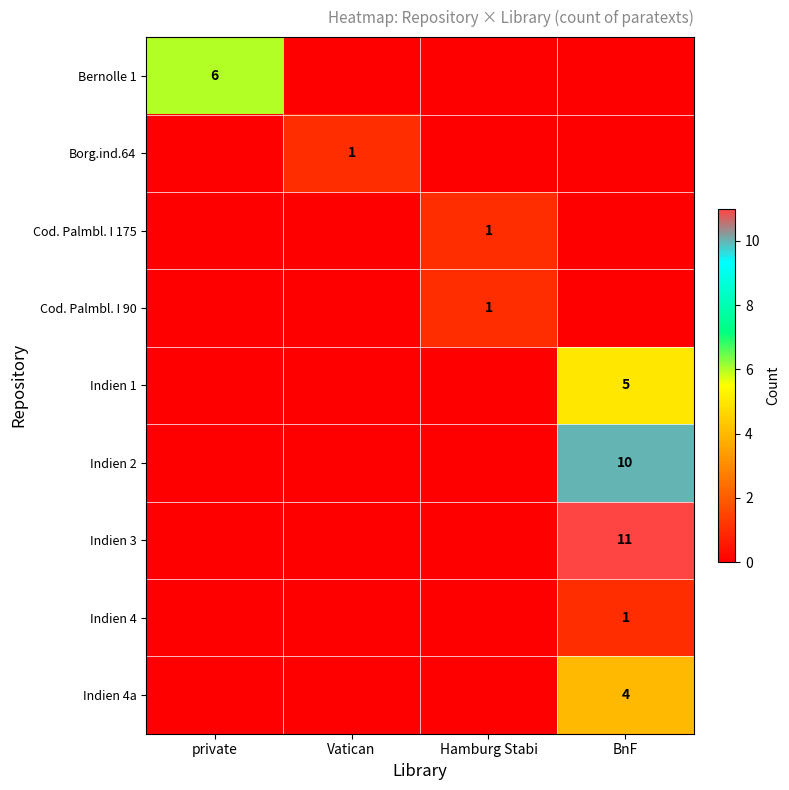

The Indien 3 series shows 16 at BnF. True or false?

False